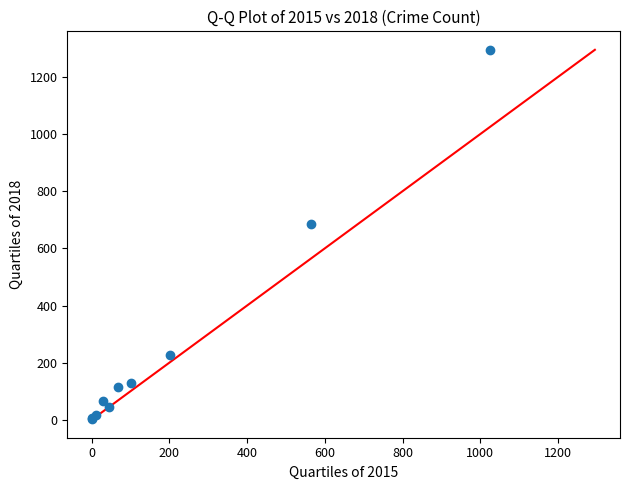

What Y value in the scatter plot is closest to 649?

687